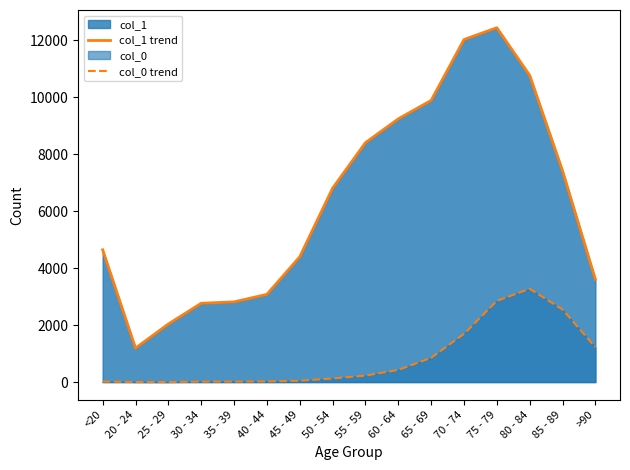

Which series has the widest spread of values?

col_1 trend